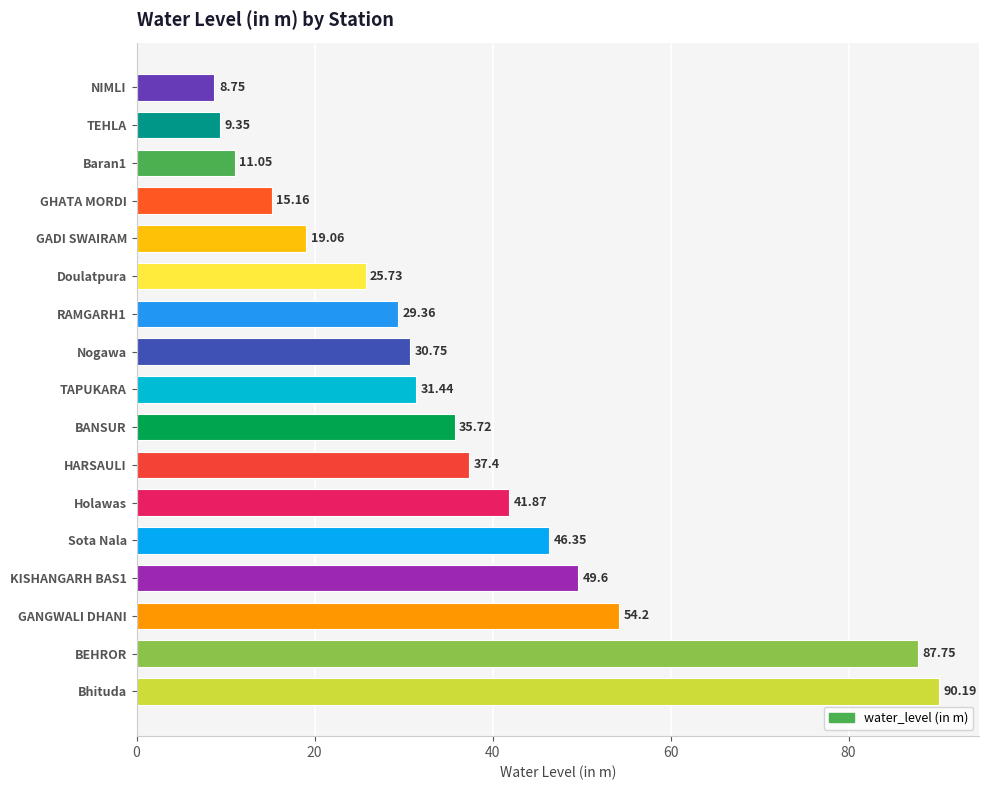

List the labels in order of value, largest first.

Bhituda, BEHROR, GANGWALI DHANI, KISHANGARH BAS1, Sota Nala, Holawas, HARSAULI, BANSUR, TAPUKARA, Nogawa, RAMGARH1, Doulatpura, GADI SWAIRAM, GHATA MORDI, Baran1, TEHLA, NIMLI